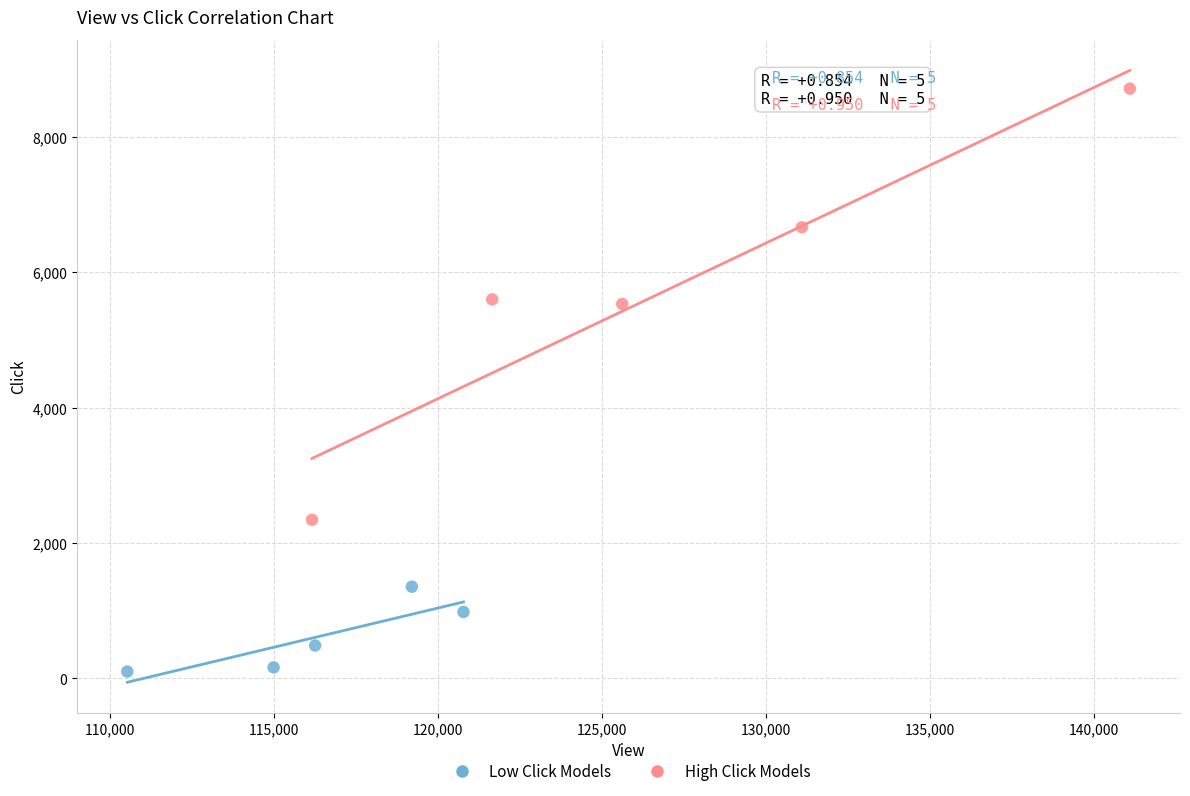

Which series contains the highest Y value?

High Click Models